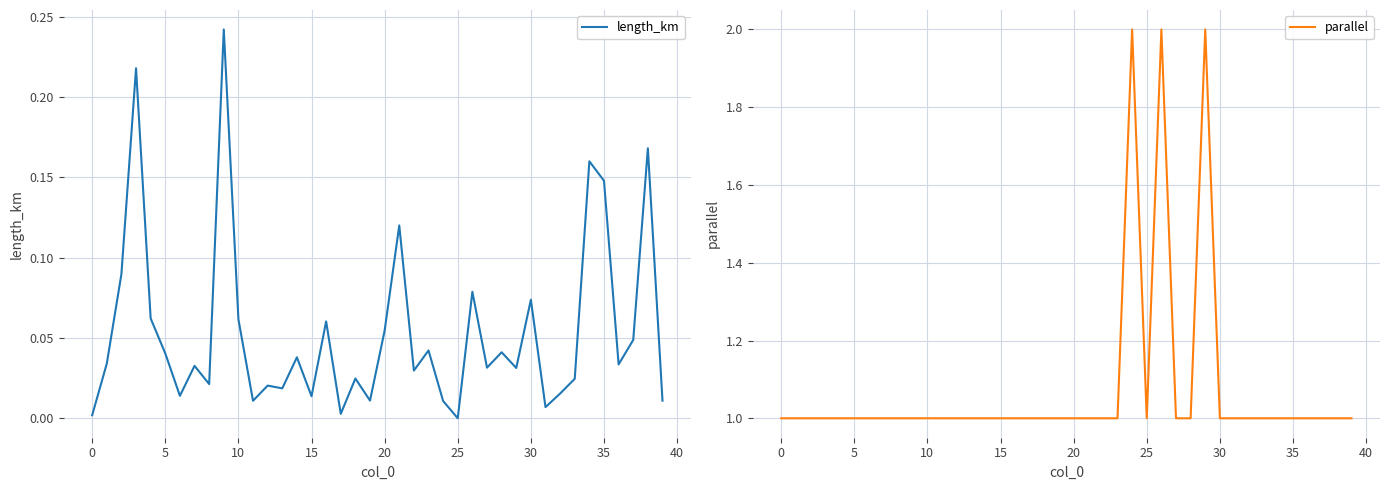

What is the label of the 19th point from the right?

21